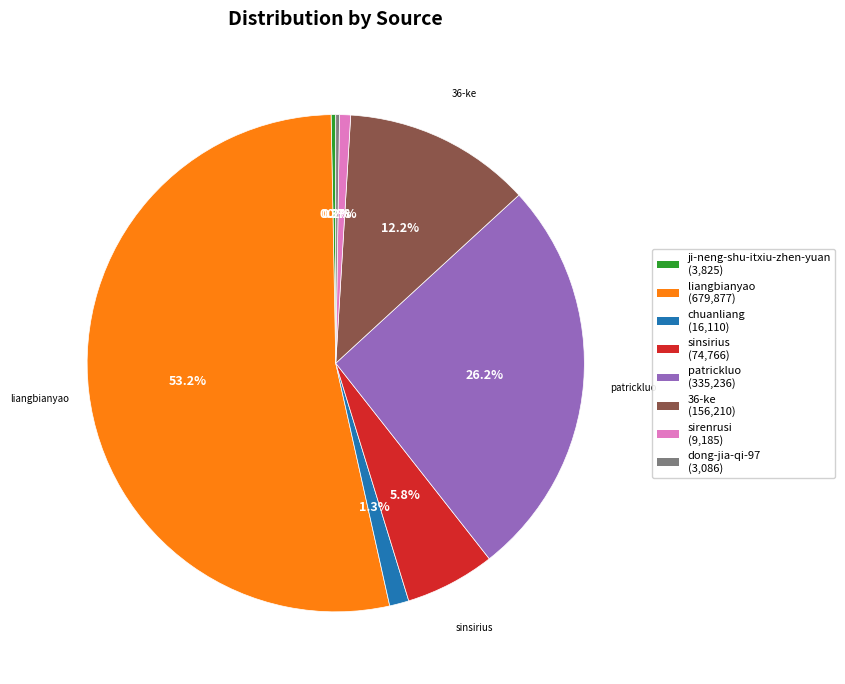

Does any single category account for the majority?

Yes